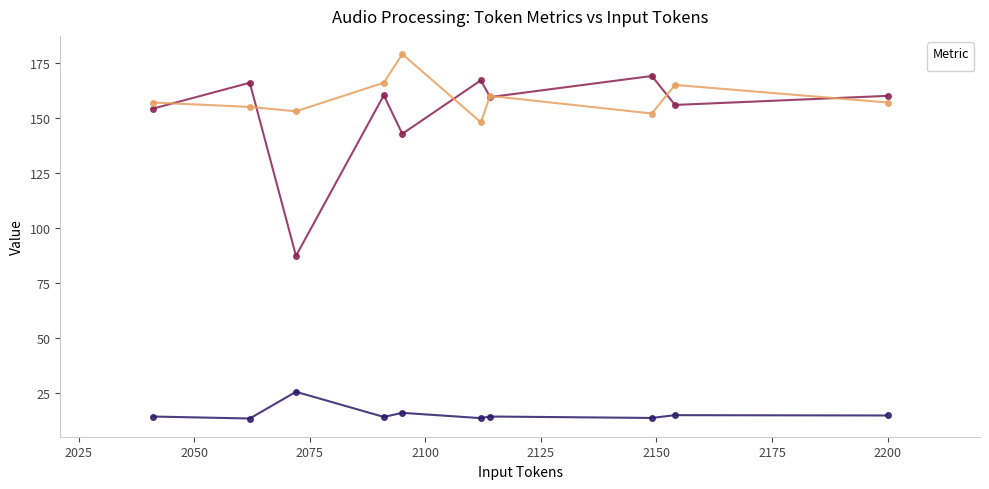

What is the sum of the __processing_time_sec values at 2062 and 2154?

28.2